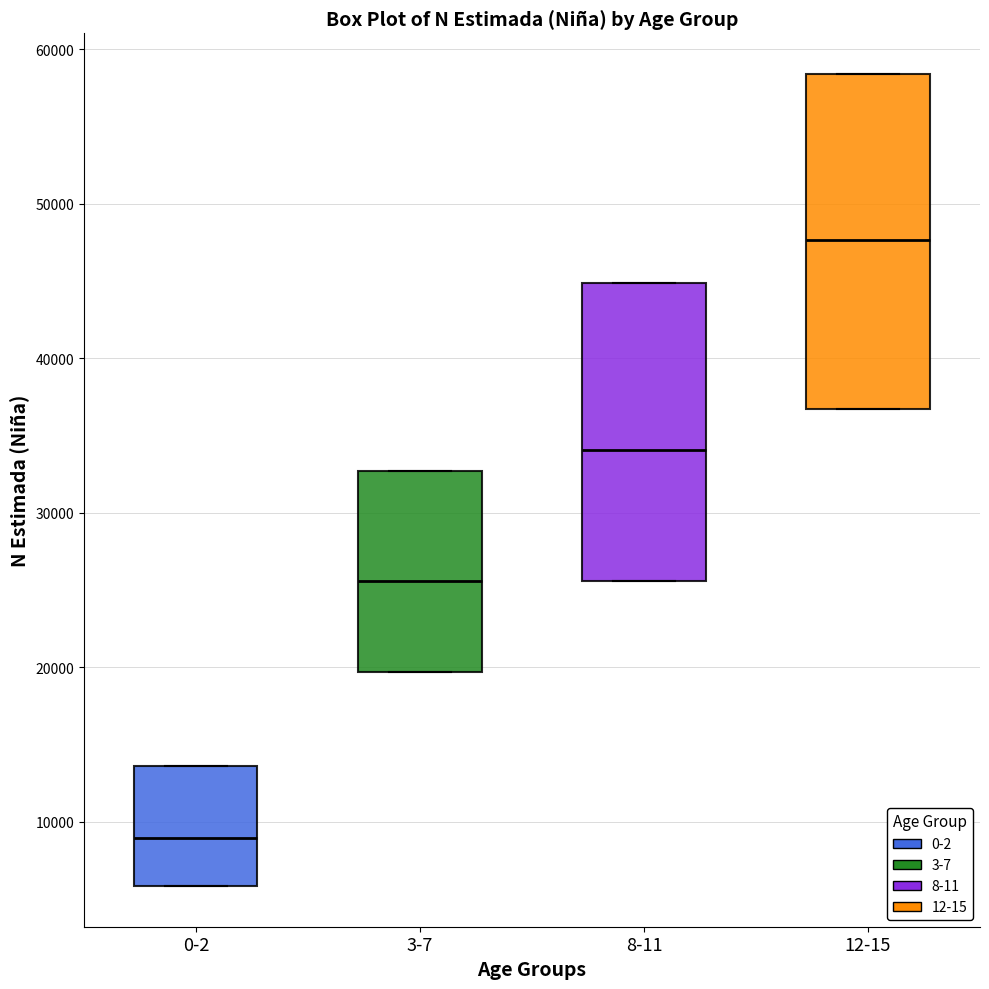

Reading left to right, read every box against the y-axis: the position of its median line, the range the box covers, and the ends of its whiskers. The values are not printed on the chart, so give them approximately, as read against the axis.

0-2: median 9000, box 6000 to 14000, whiskers 6000 to 14000
3-7: median 26000, box 20000 to 33000, whiskers 20000 to 33000
8-11: median 34000, box 26000 to 45000, whiskers 26000 to 45000
12-15: median 48000, box 37000 to 58000, whiskers 37000 to 58000